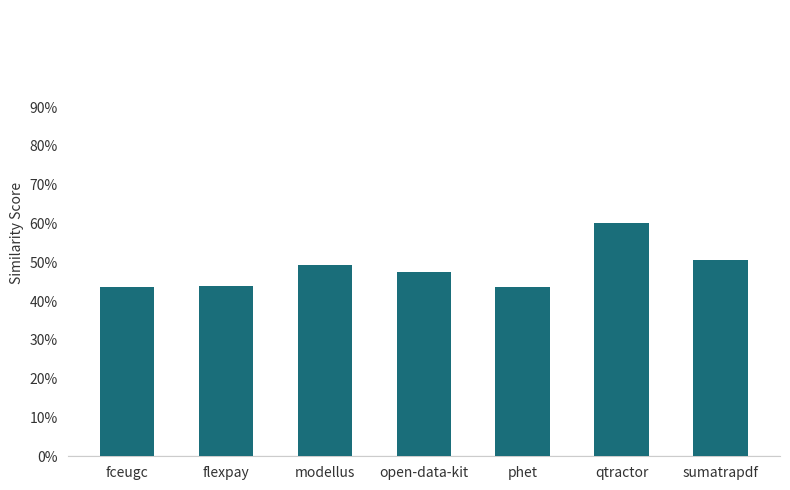

List the labels in order of value, smallest first.

fceugc, phet, flexpay, open-data-kit, modellus, sumatrapdf, qtractor